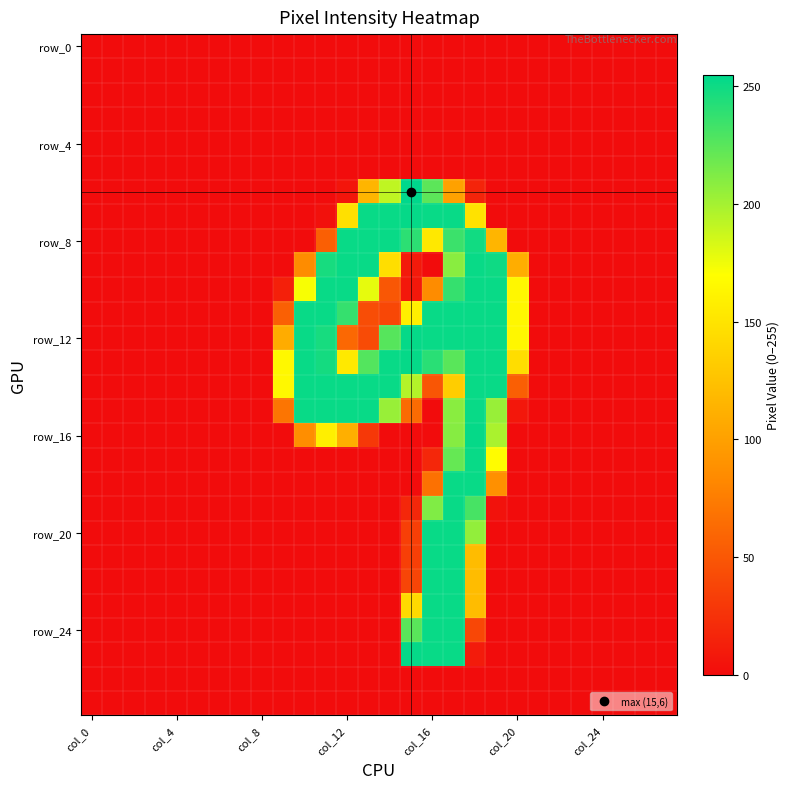

At which category does the chart reach its minimum across all series?

col_0